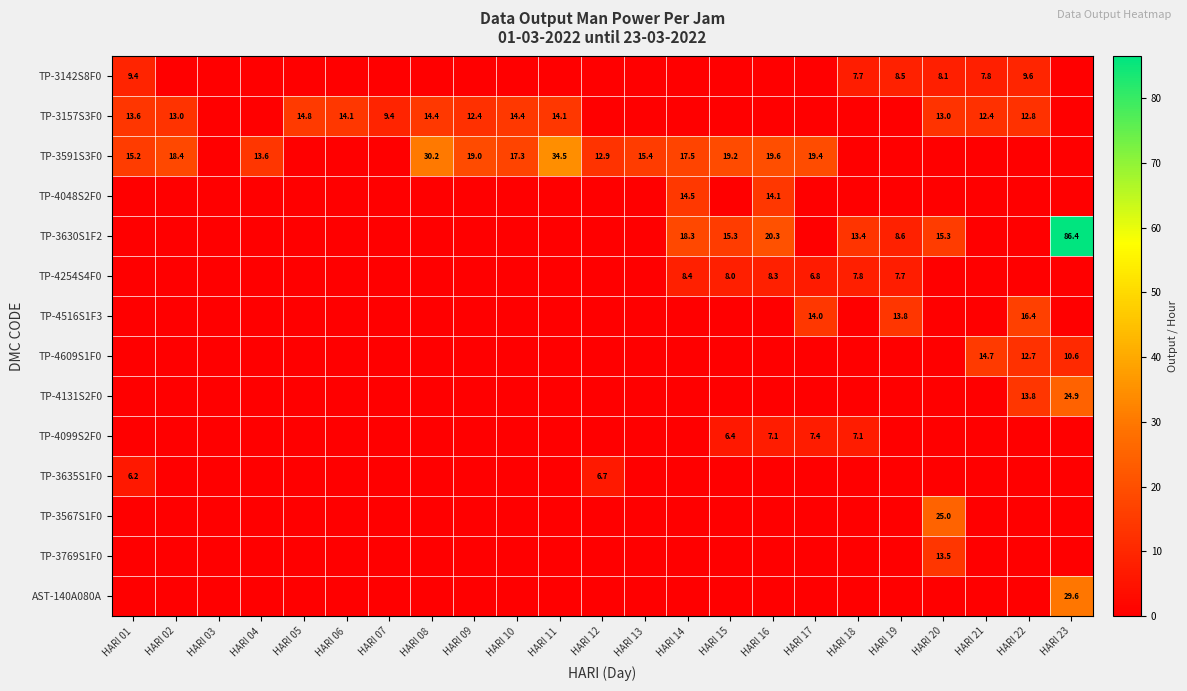

What is the total value across all series at HARI 02?

31.4